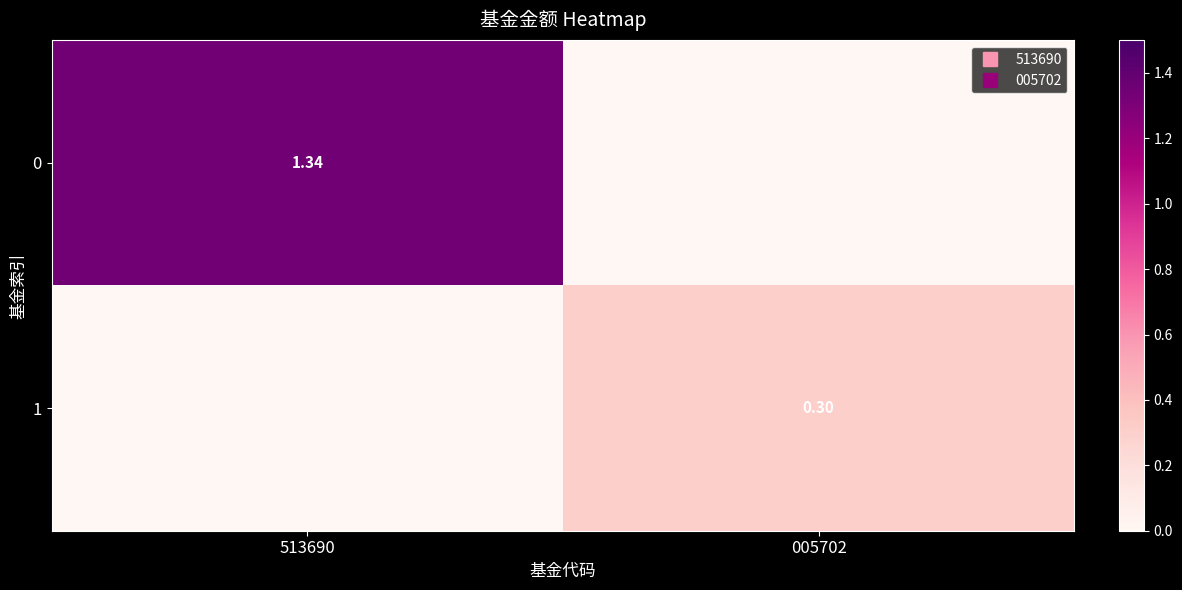

At which label is 1 closest to 0?

513690